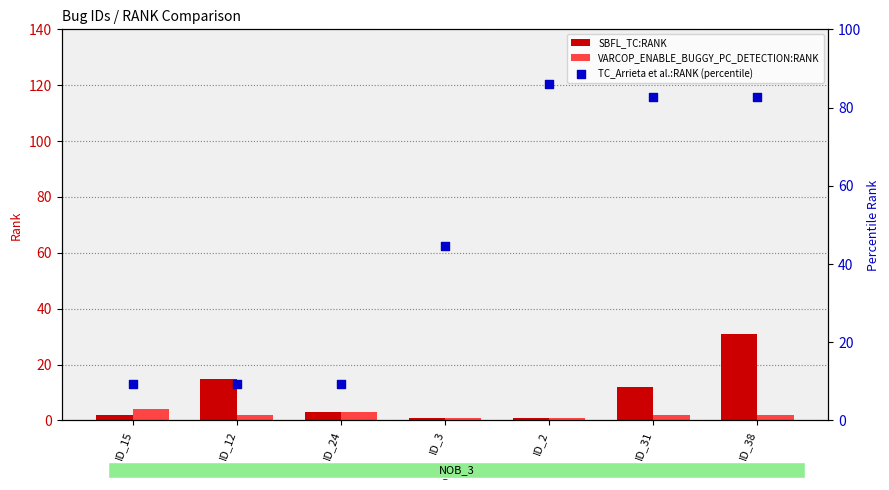

What are all the series names shown in the legend?

SBFL_TC:RANK, VARCOP_ENABLE_BUGGY_PC_DETECTION:RANK, TC_Arrieta et al.:RANK (percentile)